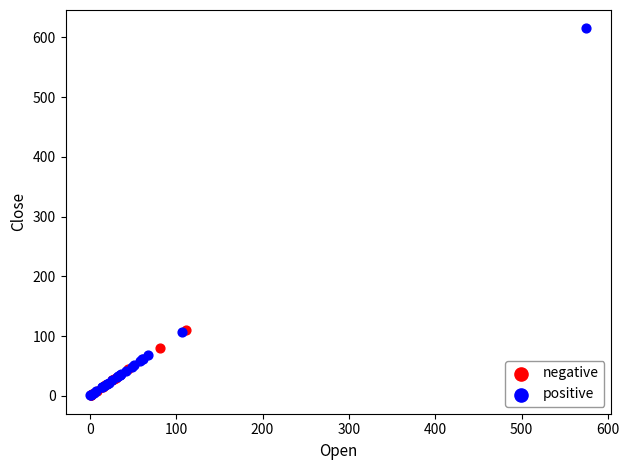

Which series reaches the maximum Y coordinate?

positive